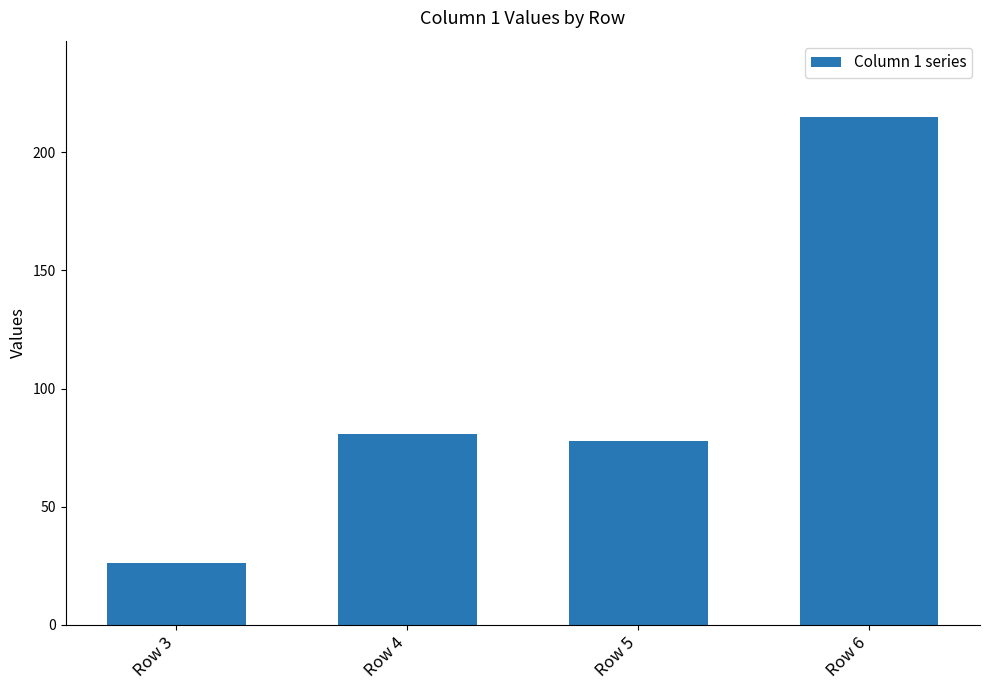

What is the value of the 3rd bar from the left?

78